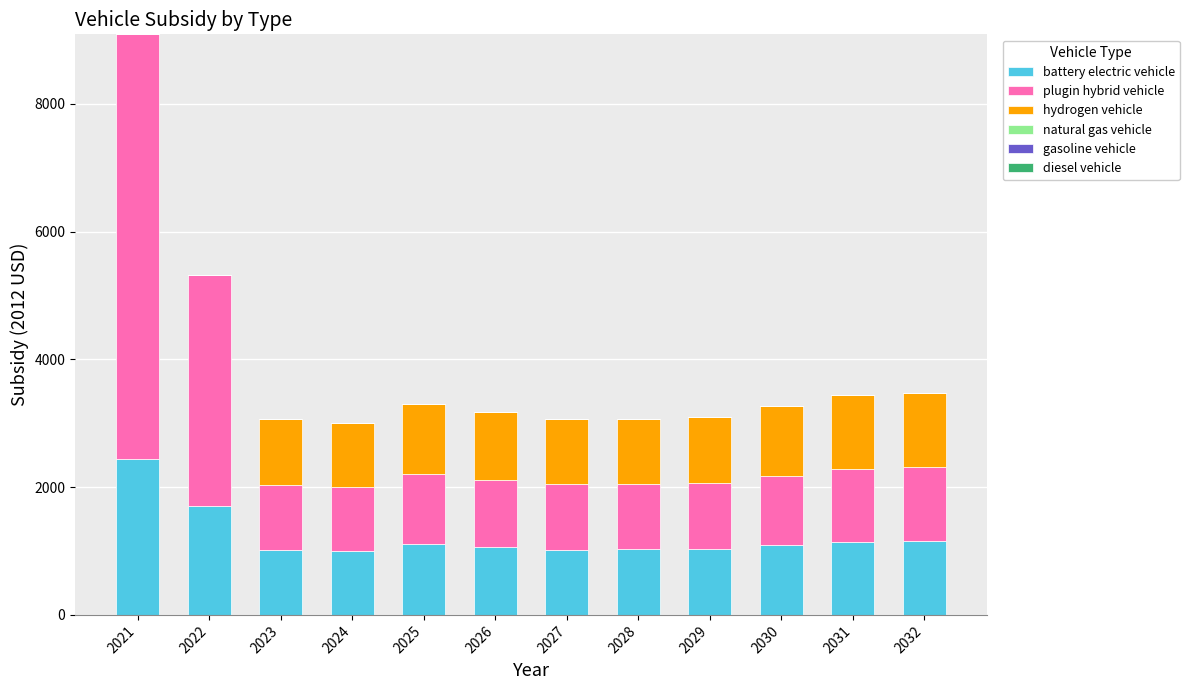

Does the chart contain stacked bars?

Yes